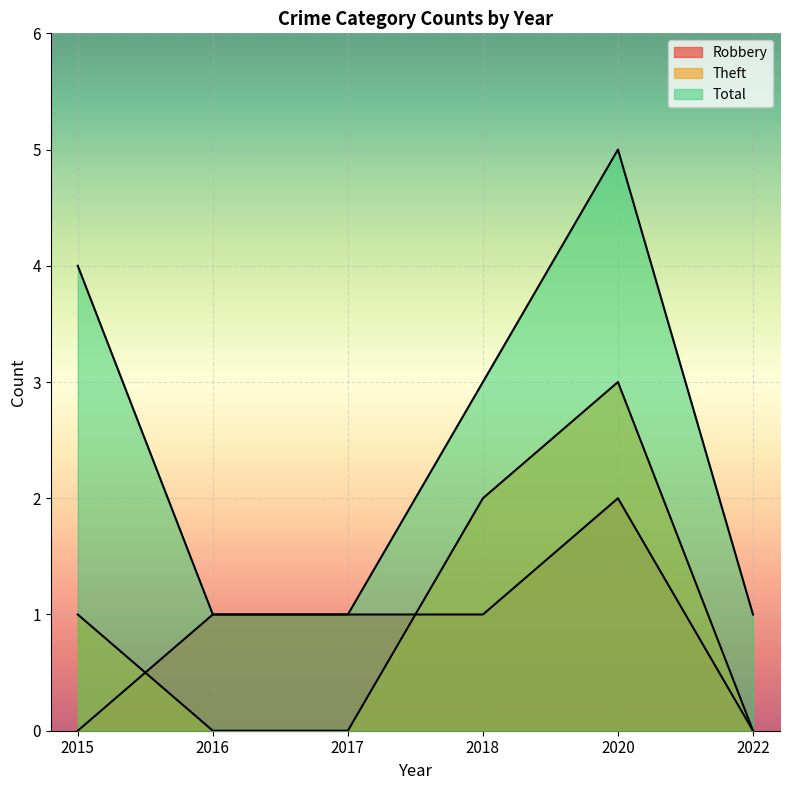

At which label does Robbery first exceed 1?

2020